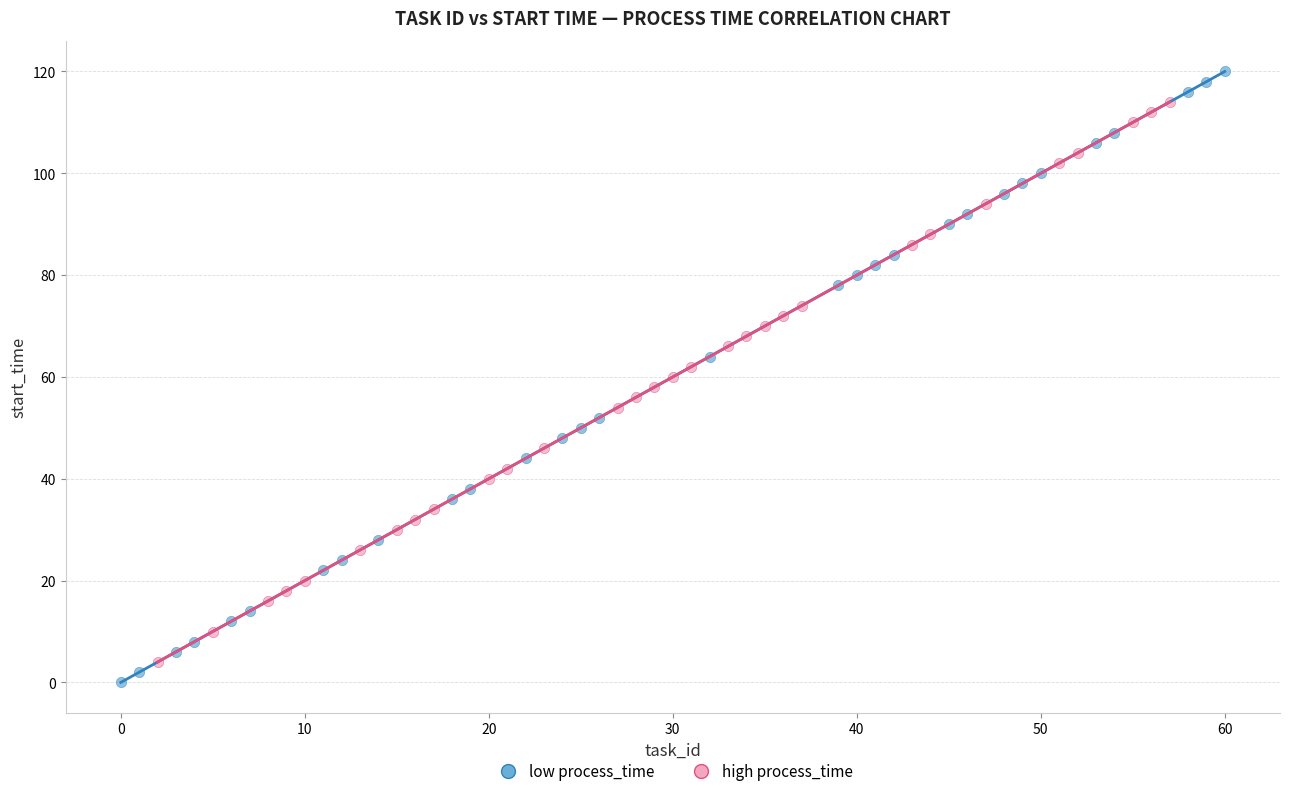

Which series has the largest Y range (max minus min)?

low process_time